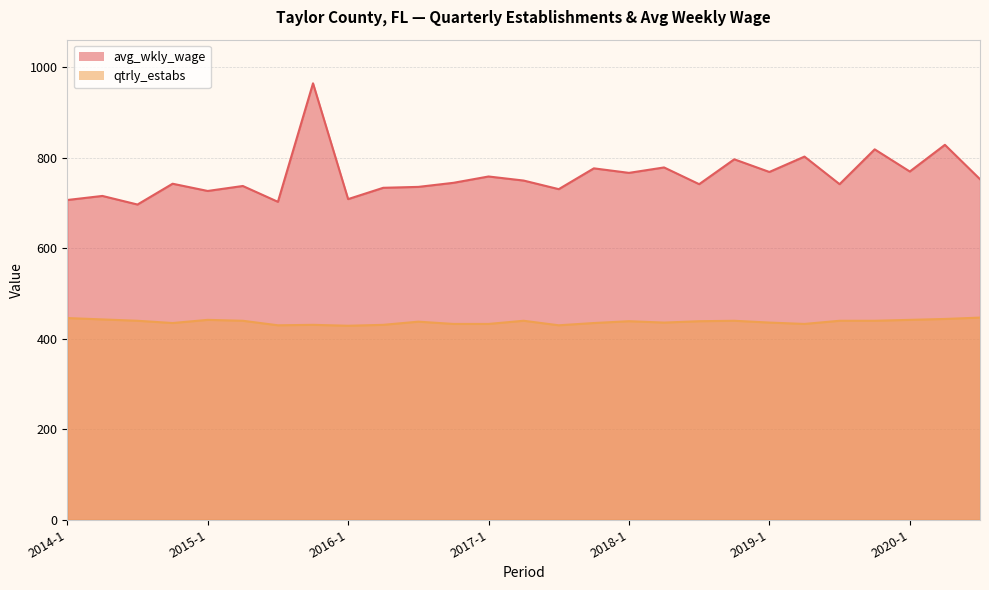

What is the total value across all series at 2020-2?

1273